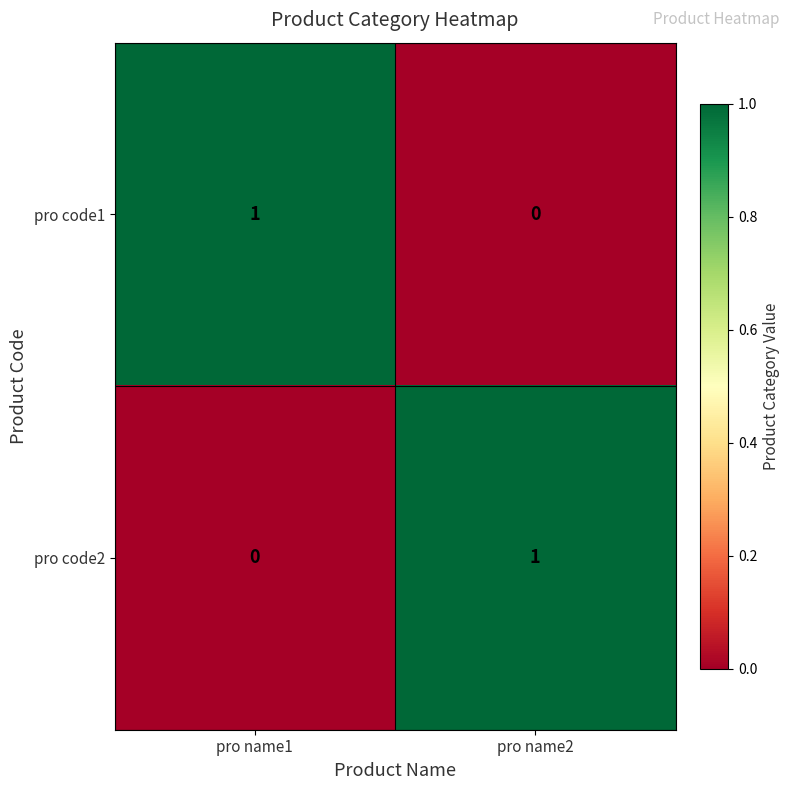

Reading left to right, list all the values displayed in this chart.

pro code1: 1	0
pro code2: 0	1